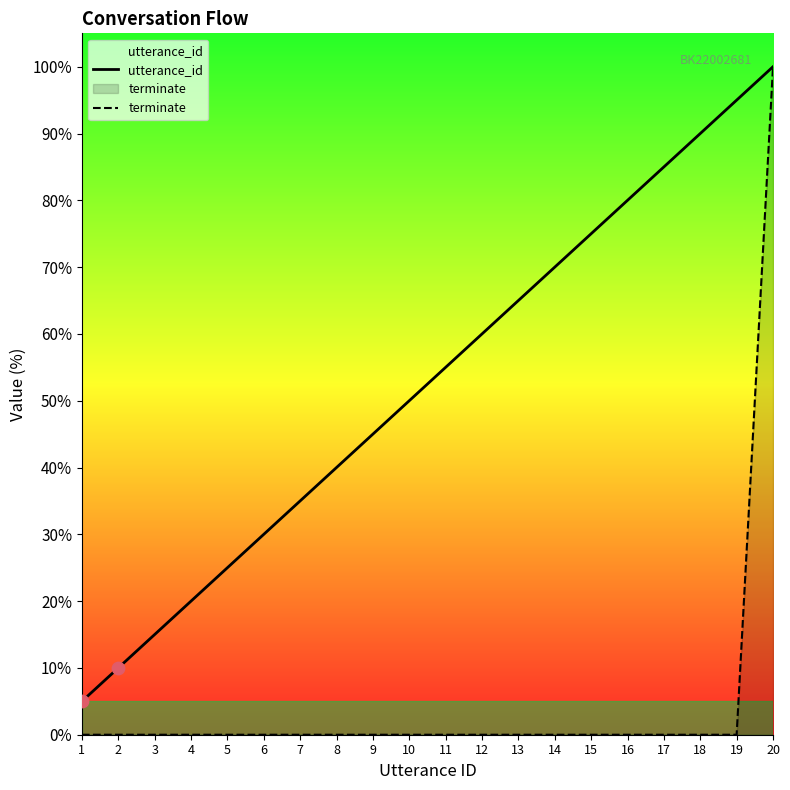

What are all the series names shown in the legend?

utterance_id, terminate